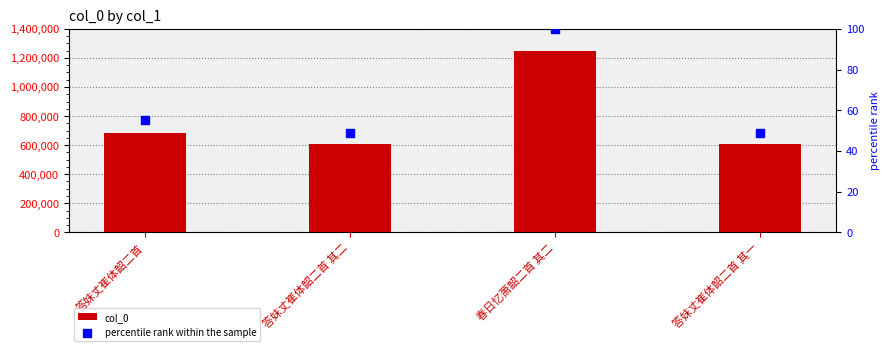

Which series contains the highest Y value?

col_0